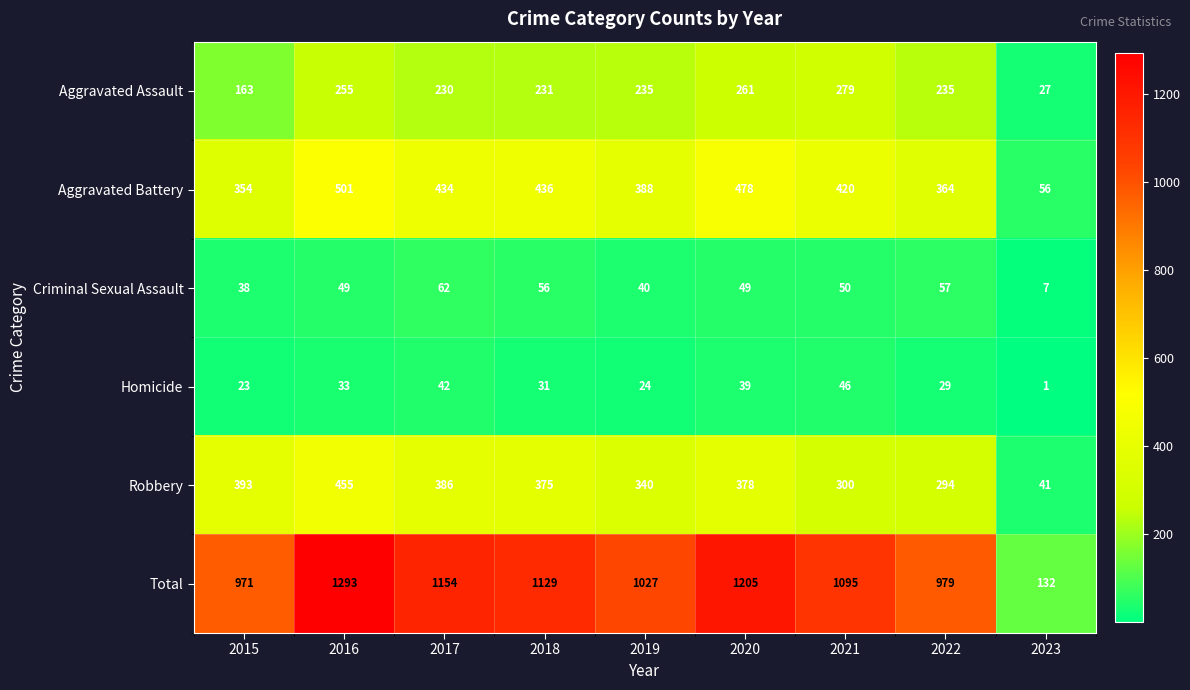

At which category is the sum across all series the highest?

2016